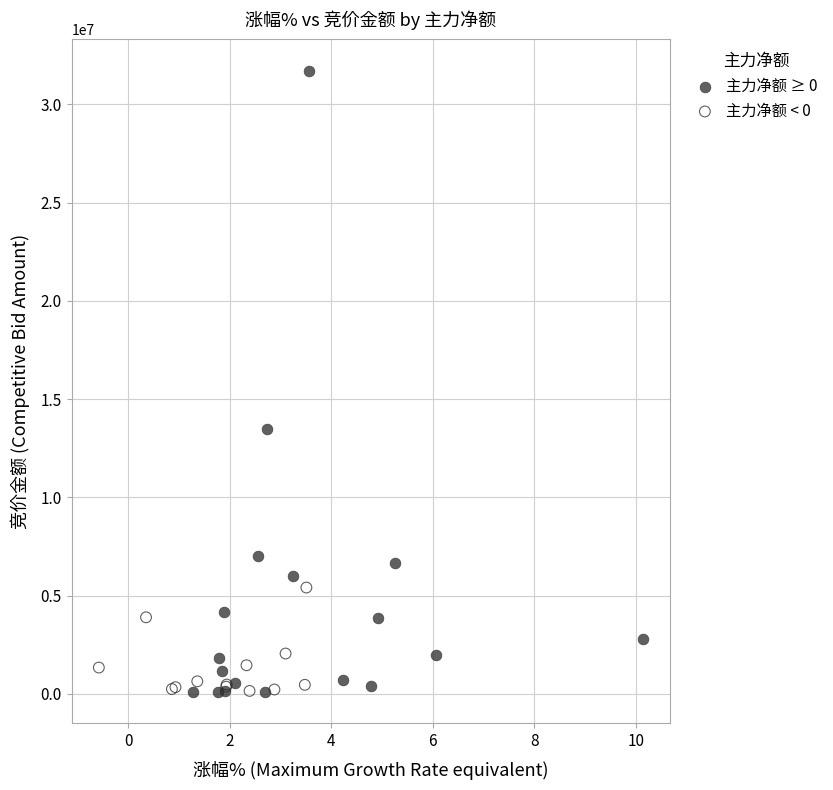

Which series has the largest Y range (max minus min)?

主力净额 ≥ 0